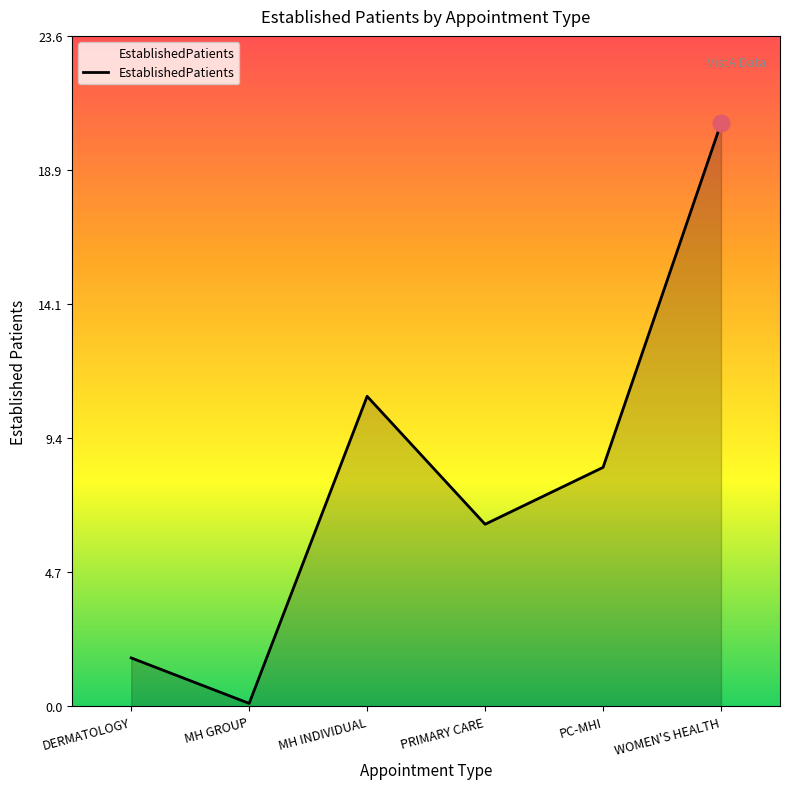

Rank the categories by value from lowest to highest.

MH GROUP, DERMATOLOGY, PRIMARY CARE, PC-MHI, MH INDIVIDUAL, WOMEN'S HEALTH